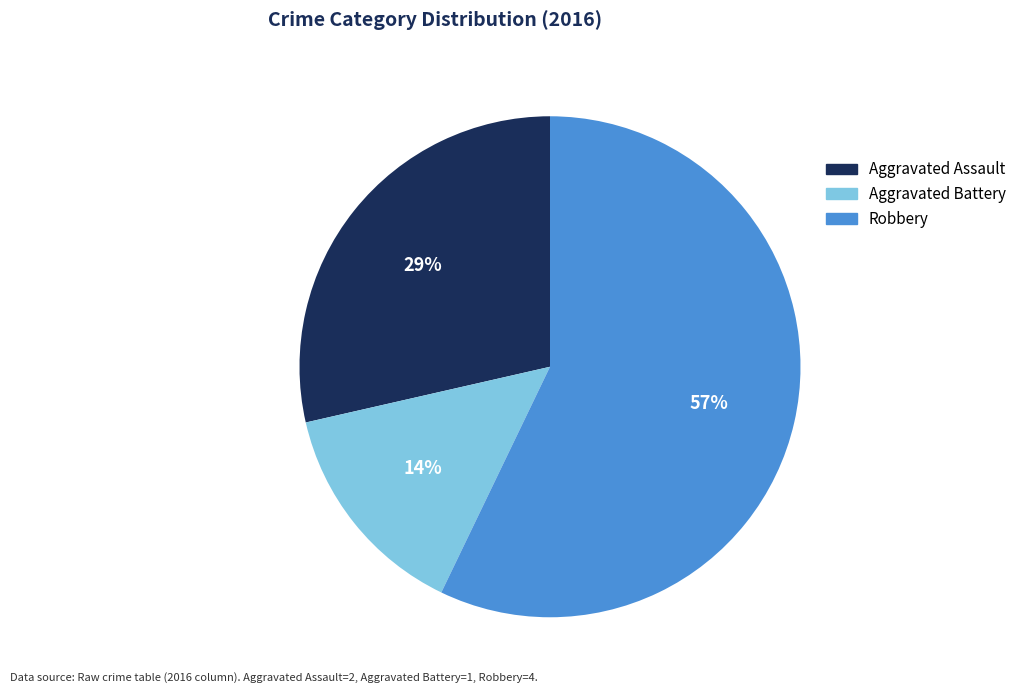

Which has a higher value, Aggravated Assault or Robbery?

Robbery